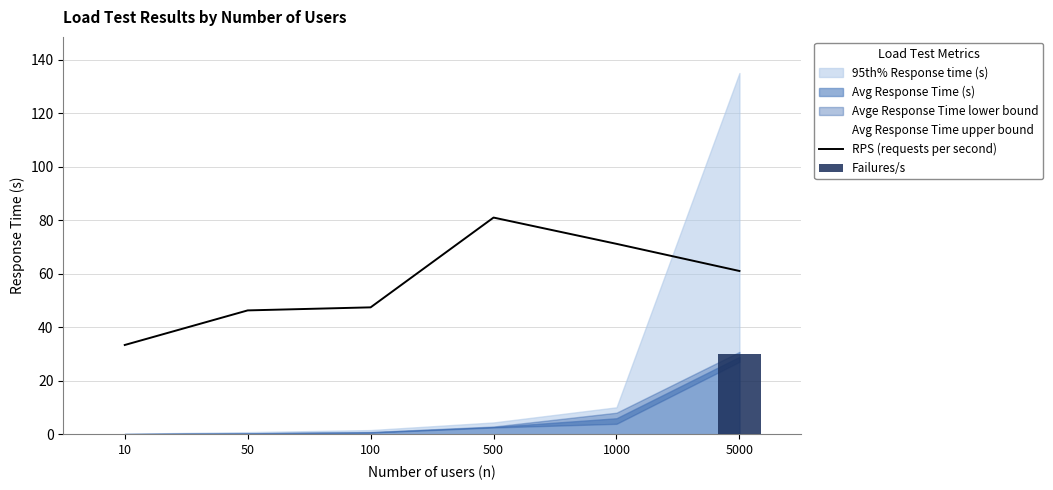

The RPS (requests per second) series shows 71.2 at 1000. True or false?

True